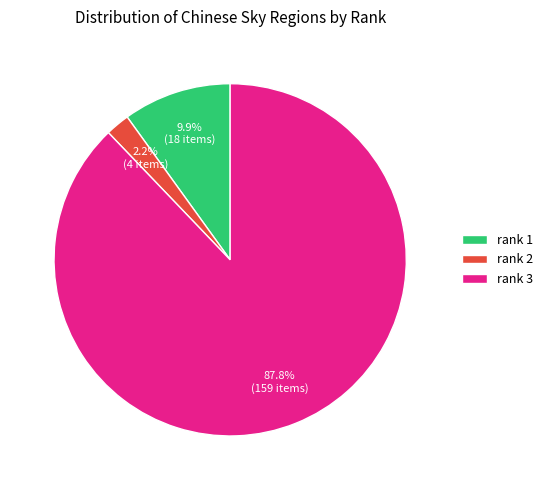

How many slices are in this pie chart?

3